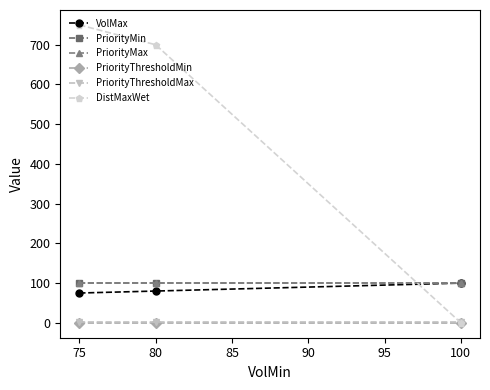

Is this an area chart (filled region under the line)?

No